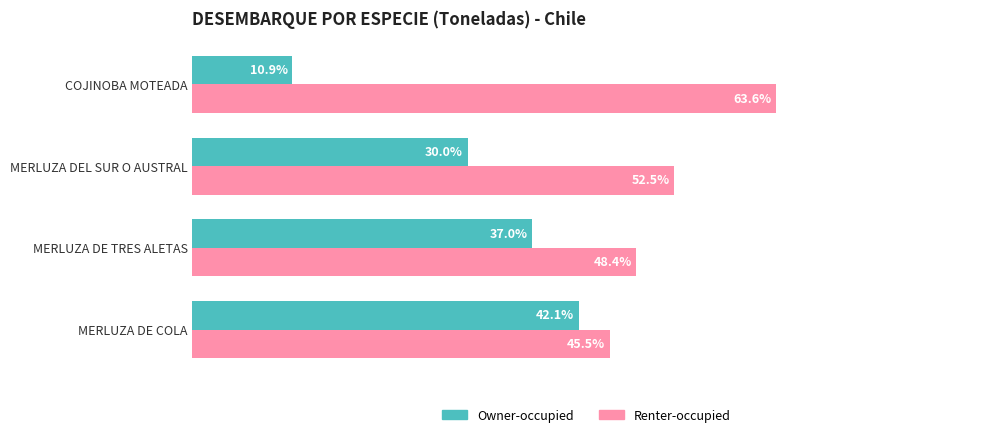

Rank the series by their maximum value, from highest to lowest.

Renter-occupied, Owner-occupied